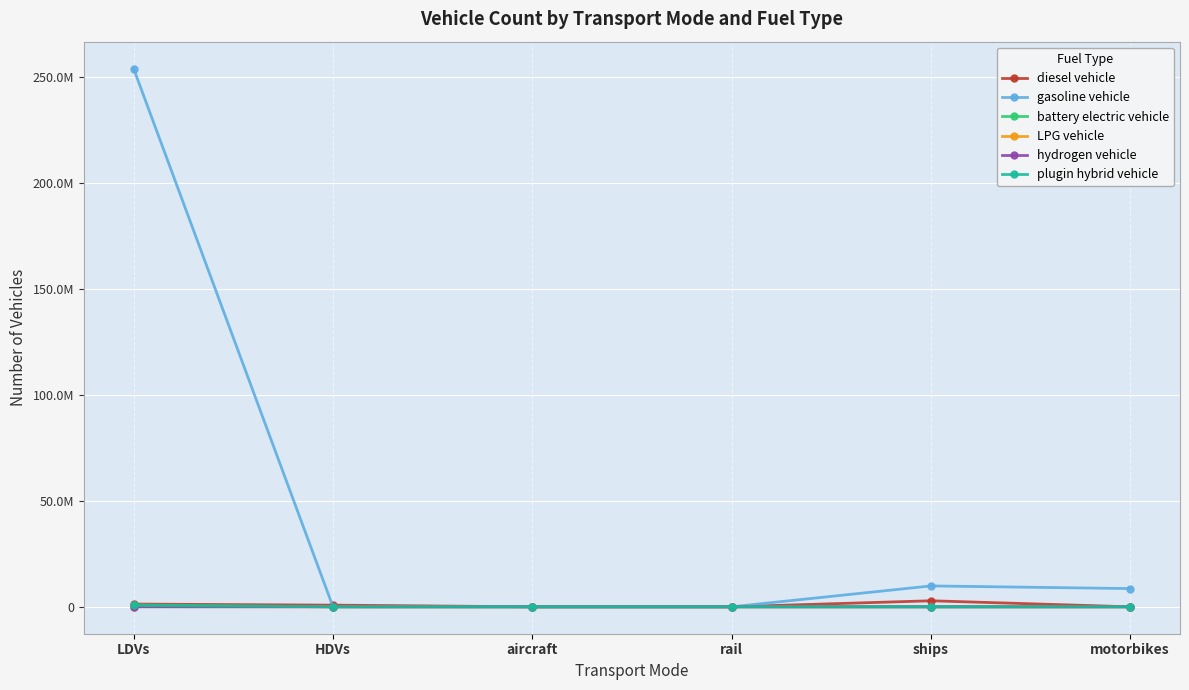

What is the label of the 1st point from the left?

LDVs